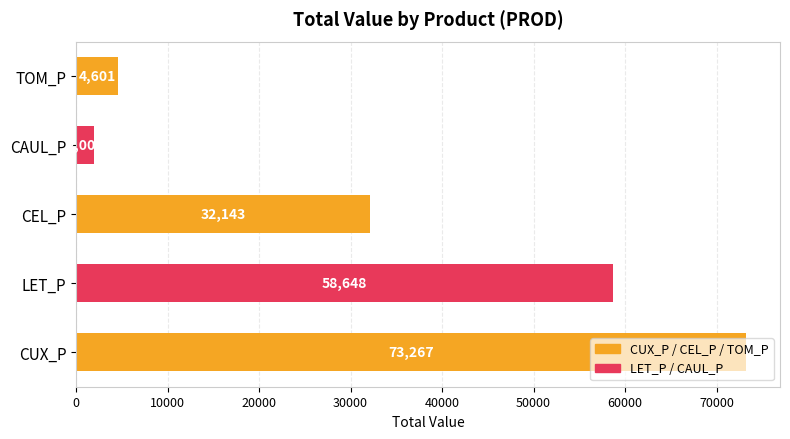

Which label corresponds to the smallest value in the chart?

CAUL_P